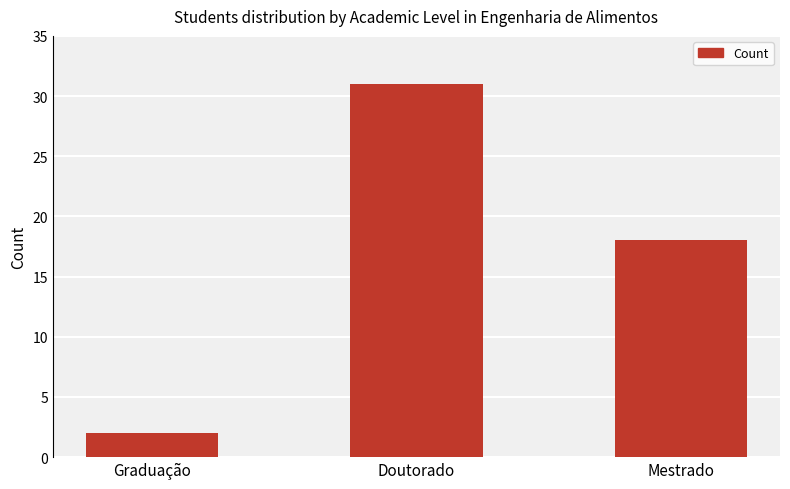

Reading left to right, what are all the values shown in this chart?

Graduação=2	Doutorado=31	Mestrado=18